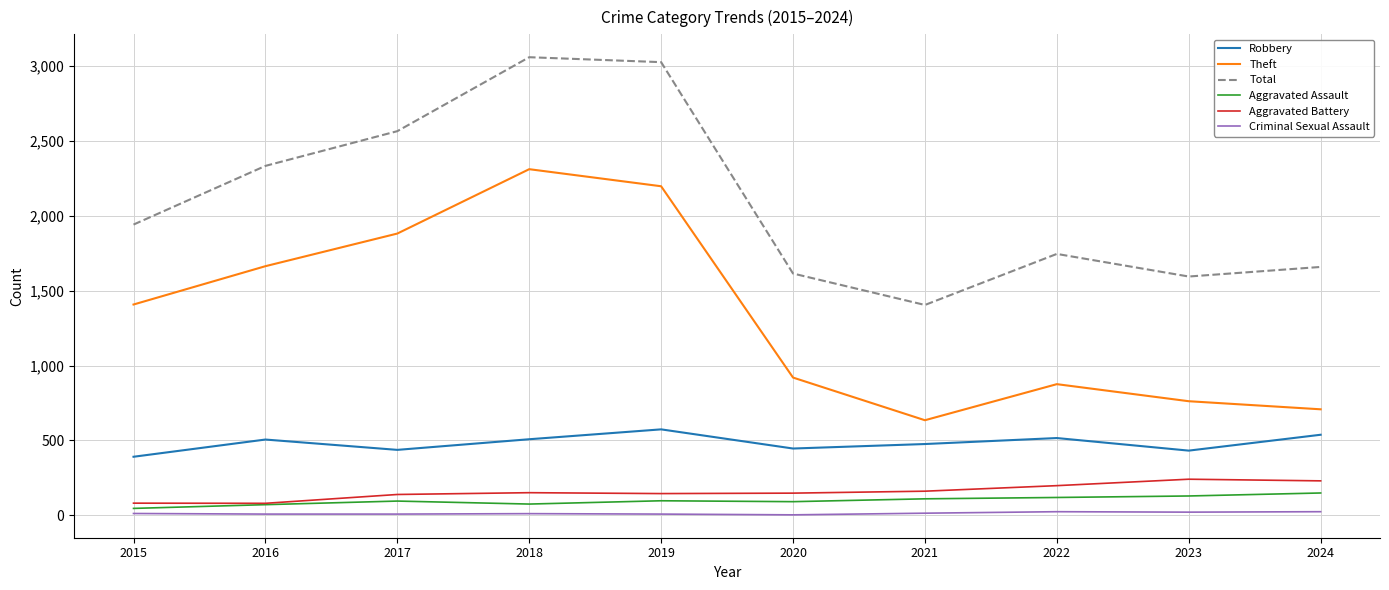

Which series has the largest total across all categories?

Total